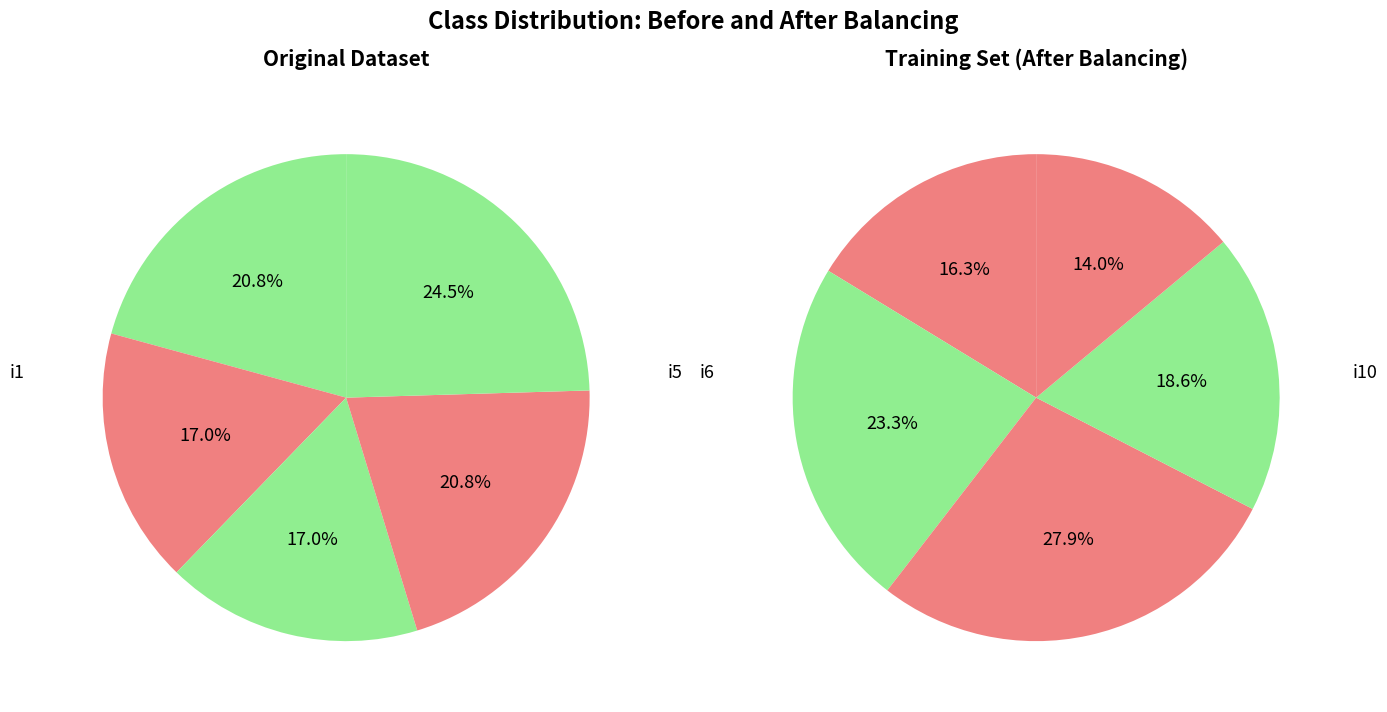

True or false: i10 accounts for 13% of the total.

False